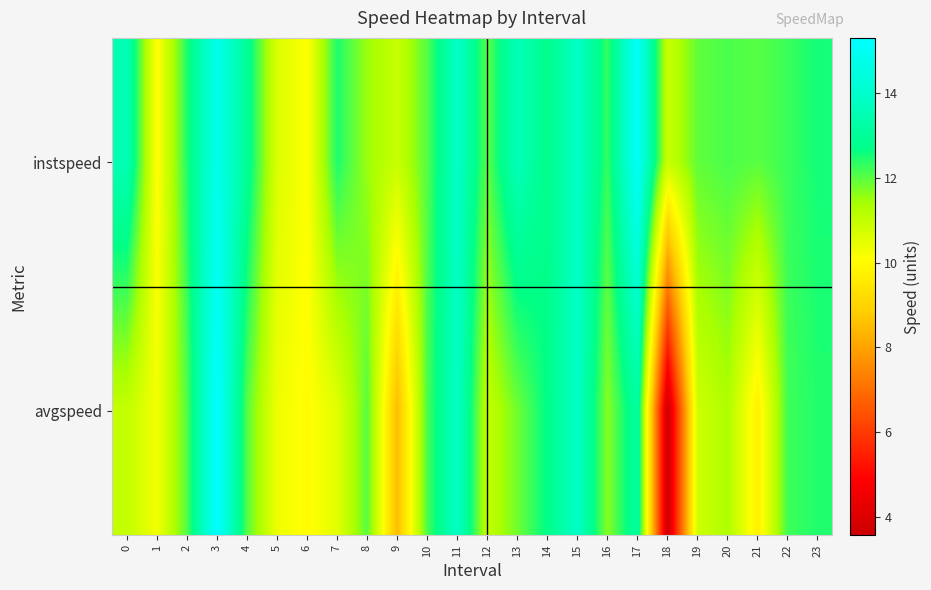

What is the total value across all series at 18?

14.5